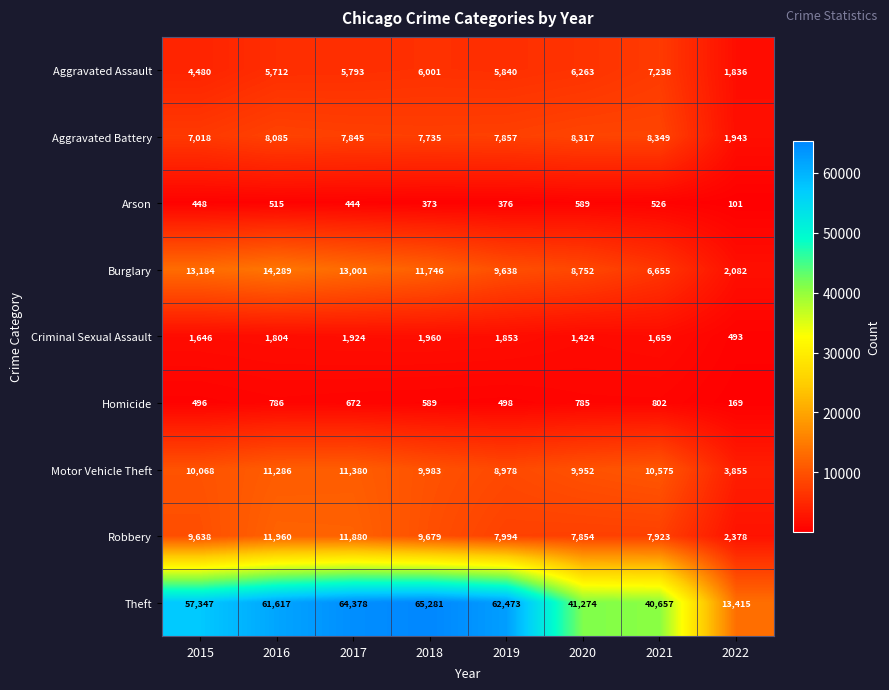

Which series changed the most between 2020 and 2021?

Burglary